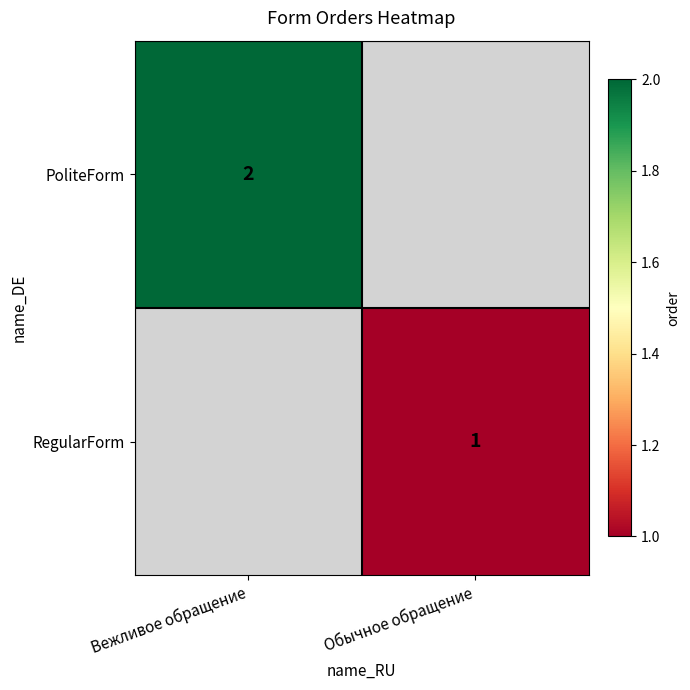

The value of RegularForm at Обычное обращение is 0. True or false?

False